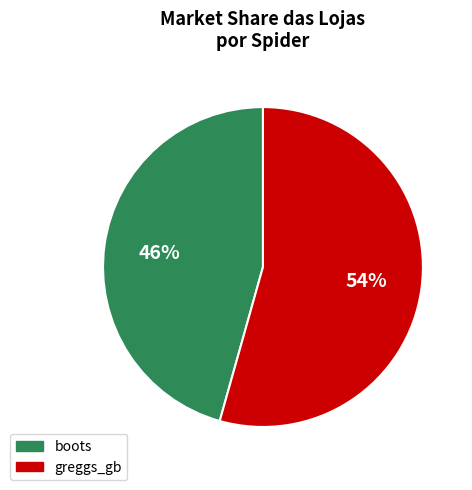

The greggs_gb slice represents 60% of the pie. True or false?

False